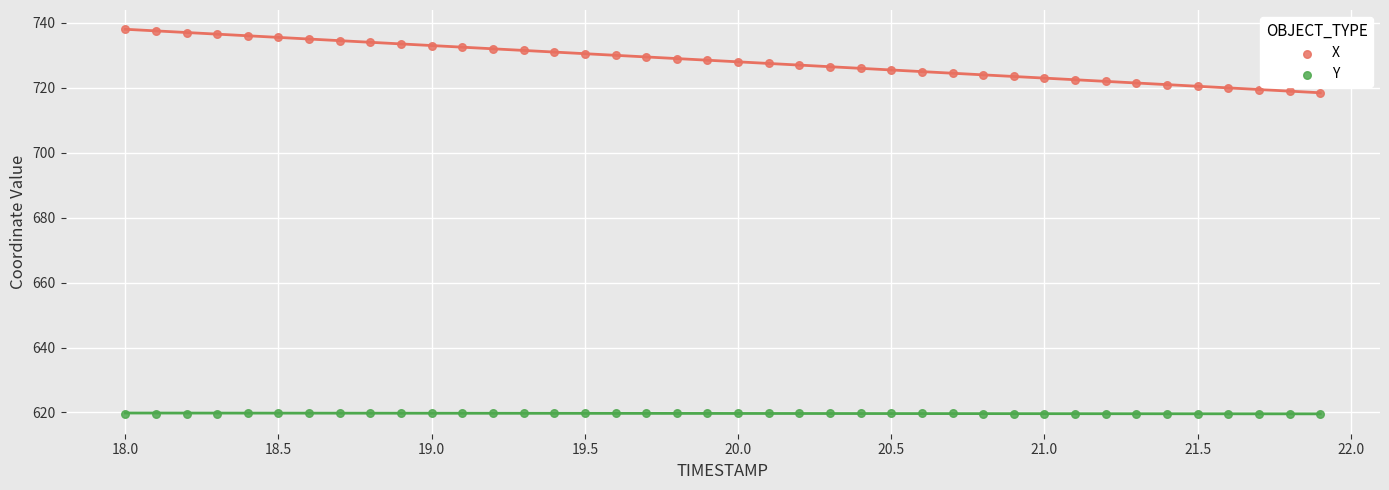

Which series has the largest Y range (max minus min)?

X